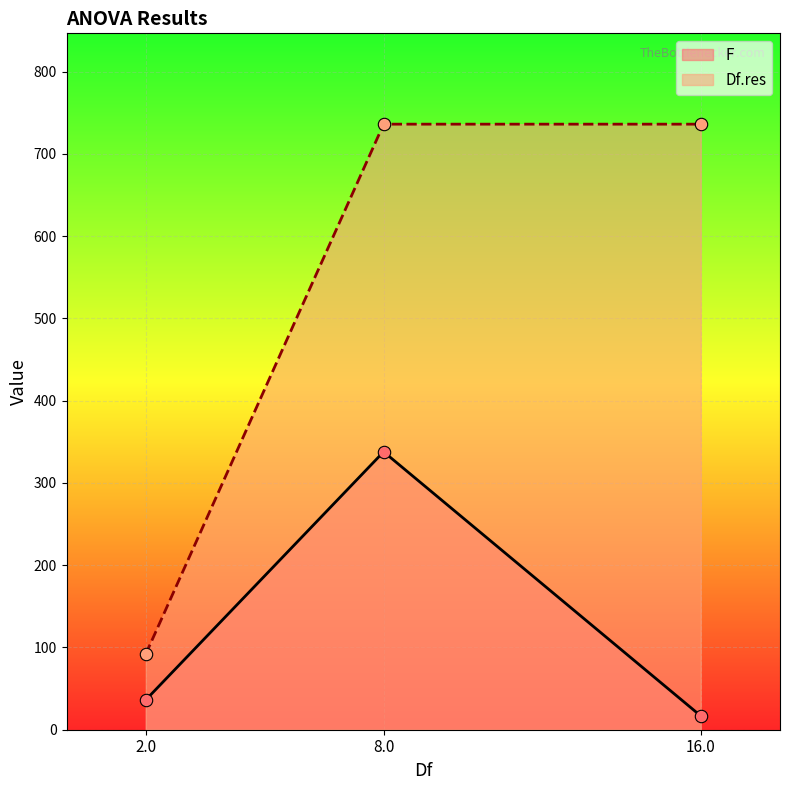

Which series reaches the maximum Y coordinate?

Df.res